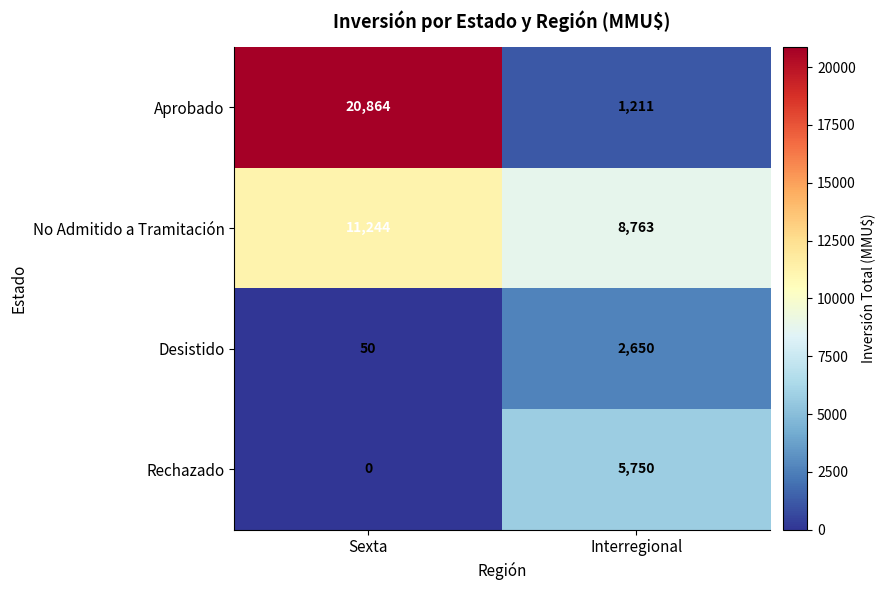

The value of No Admitido a Tramitación at Sexta is 2697. True or false?

False